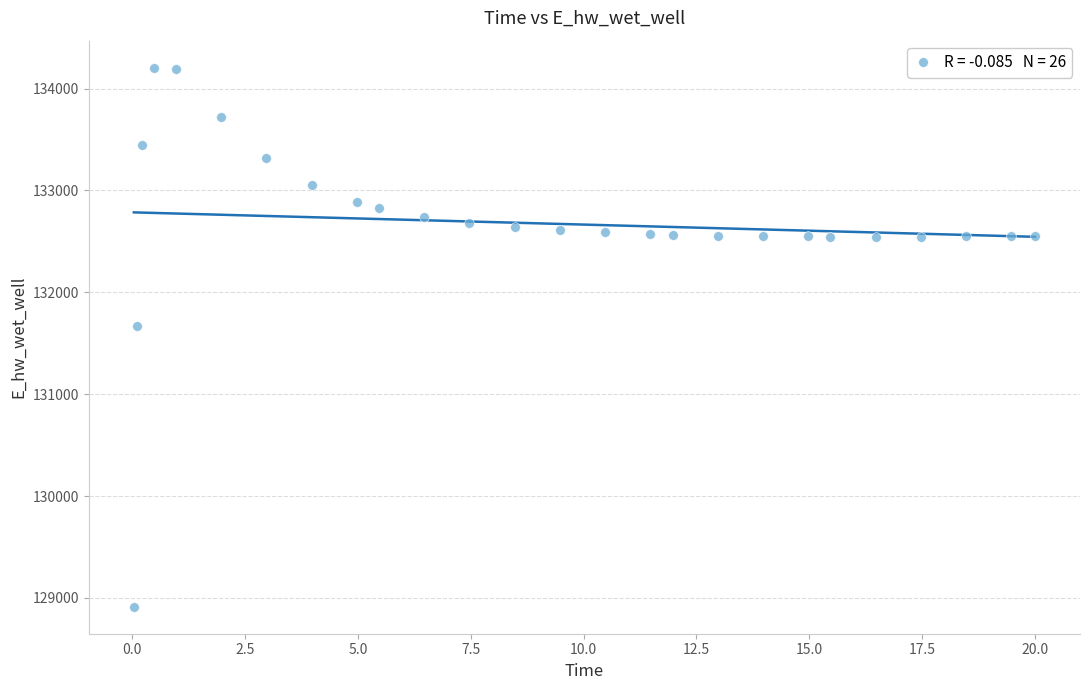

What Y value in the scatter plot is closest to 131559?

131673.3